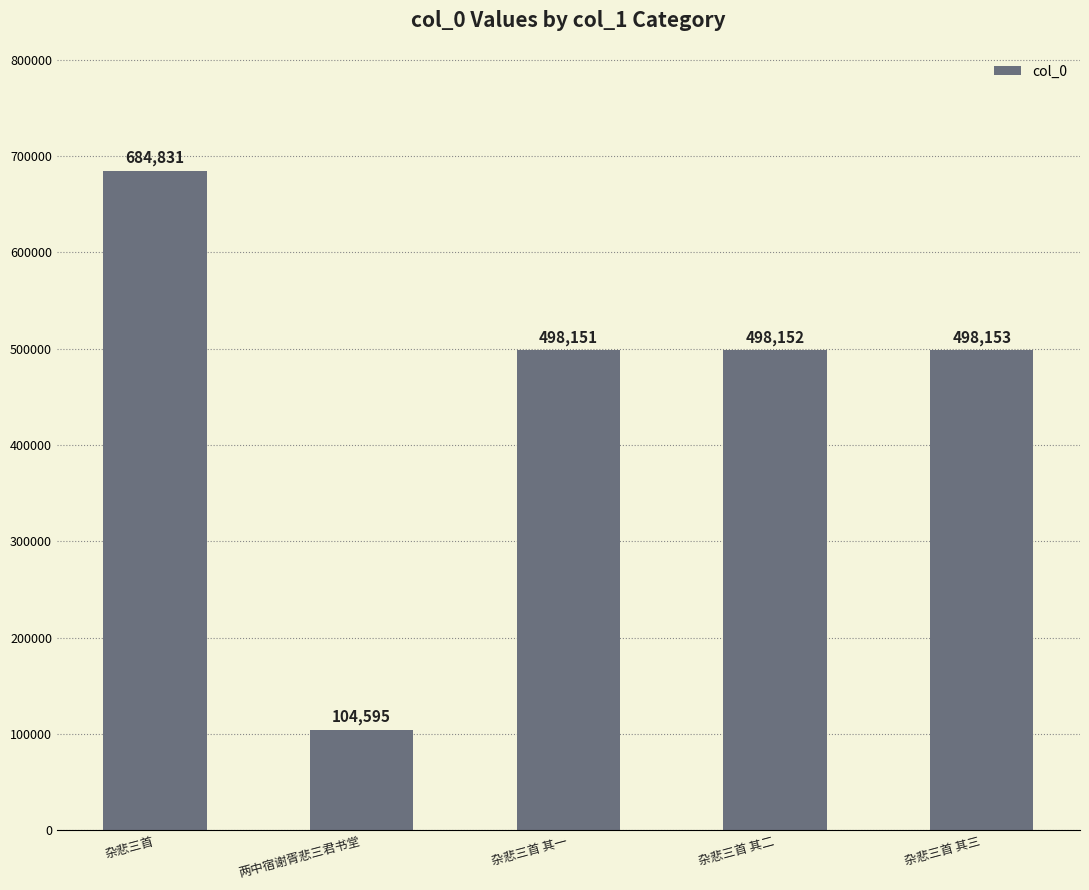

True or false: the data shows 325180 at 杂悲三首 其一.

False